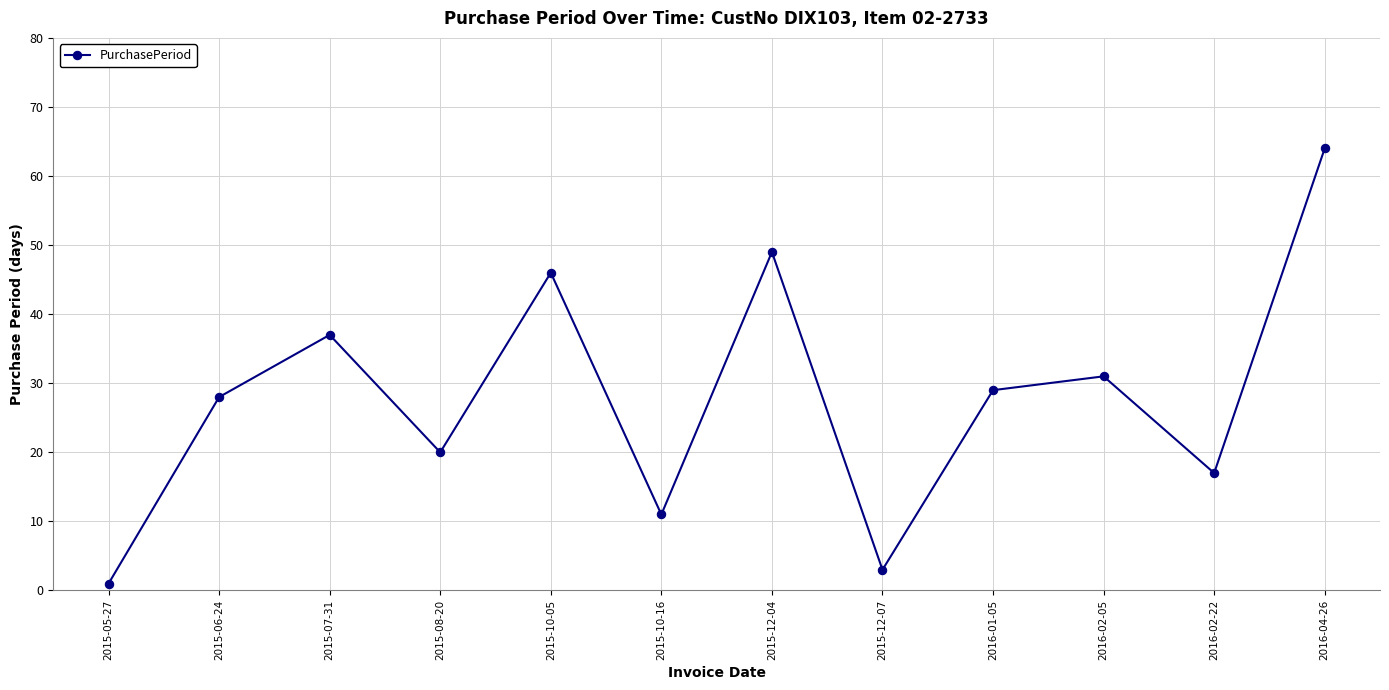

How many values are below 29?

6